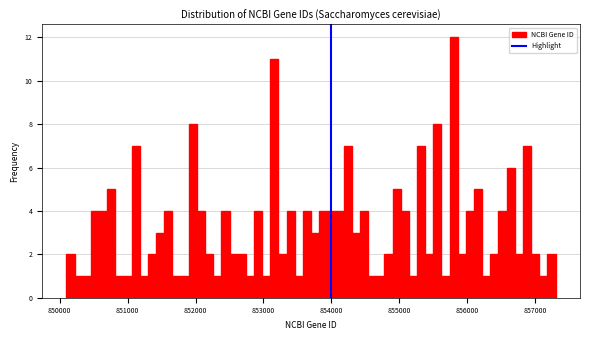

Around what value on the x-axis is the tallest bar? Give the approximate position of its centre, as read against the axis.

855800